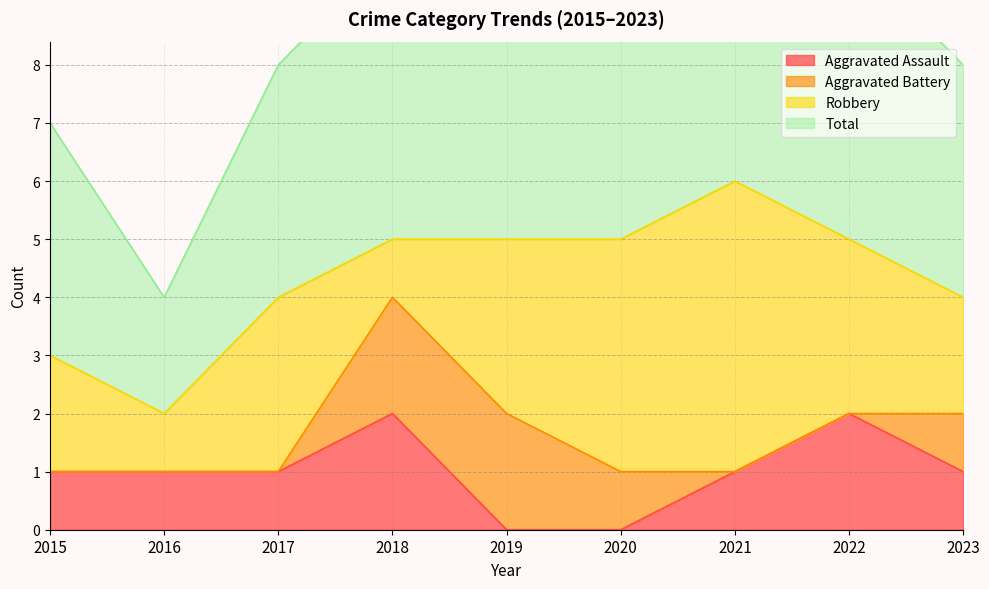

Where is Total nearest to the value 8?

2017